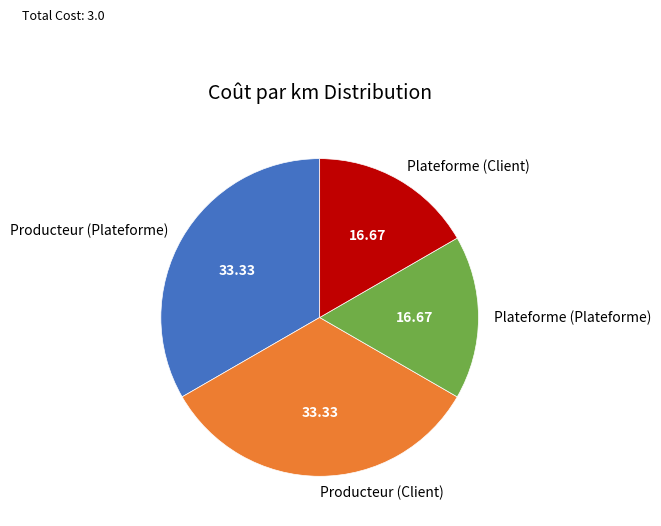

The Plateforme (Client) slice represents 17% of the pie. True or false?

True